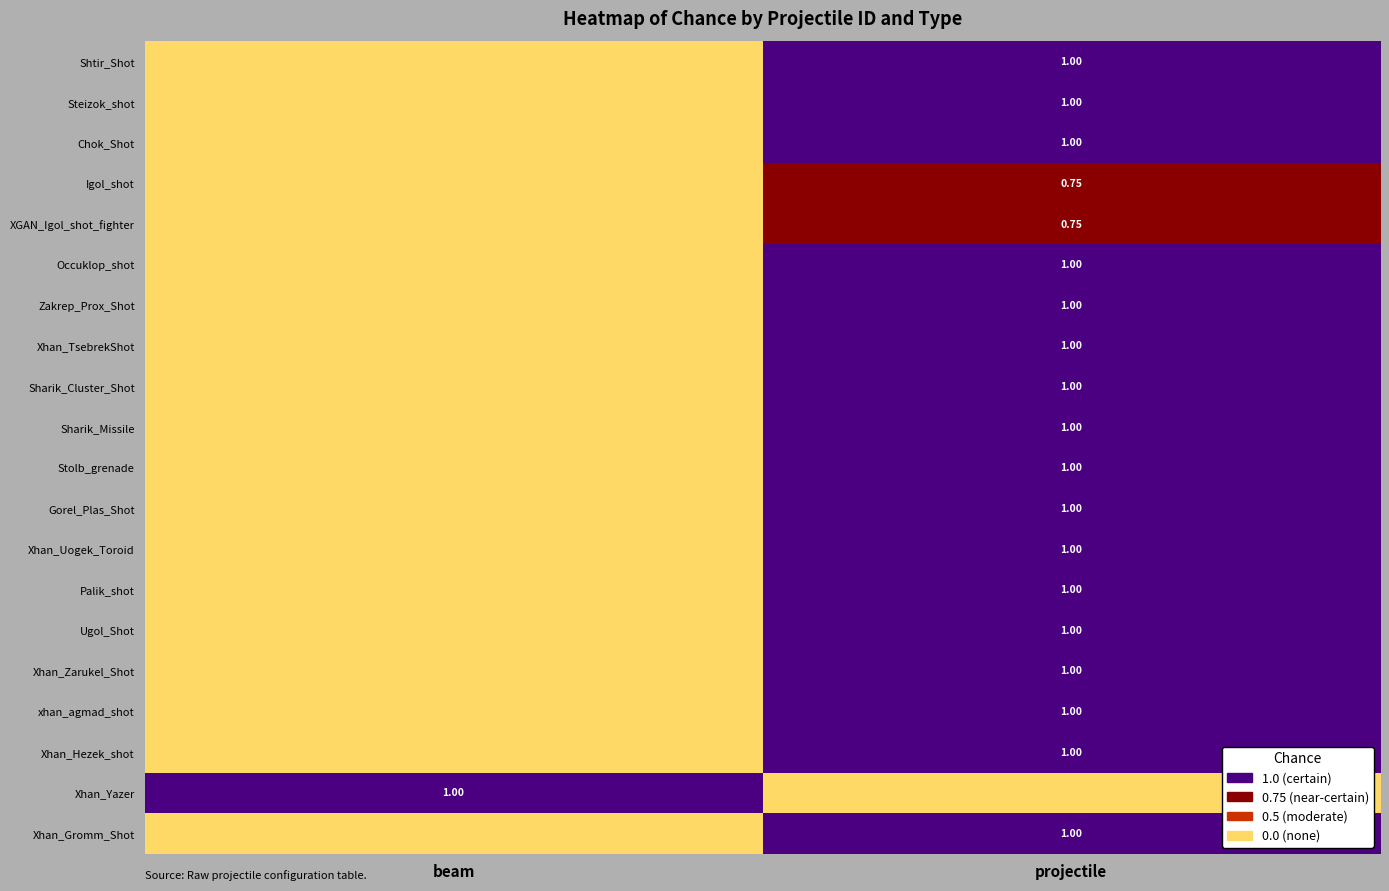

Reading left to right, transcribe all the data shown in this chart.

row_0: beam=0.0	projectile=1.0
row_1: beam=0.0	projectile=1.0
row_2: beam=0.0	projectile=1.0
row_3: beam=0.0	projectile=0.8
row_4: beam=0.0	projectile=0.8
row_5: beam=0.0	projectile=1.0
row_6: beam=0.0	projectile=1.0
row_7: beam=0.0	projectile=1.0
row_8: beam=0.0	projectile=1.0
row_9: beam=0.0	projectile=1.0
row_10: beam=0.0	projectile=1.0
row_11: beam=0.0	projectile=1.0
row_12: beam=0.0	projectile=1.0
row_13: beam=0.0	projectile=1.0
row_14: beam=0.0	projectile=1.0
row_15: beam=0.0	projectile=1.0
row_16: beam=0.0	projectile=1.0
row_17: beam=0.0	projectile=1.0
row_18: beam=1.0	projectile=0.0
row_19: beam=0.0	projectile=1.0